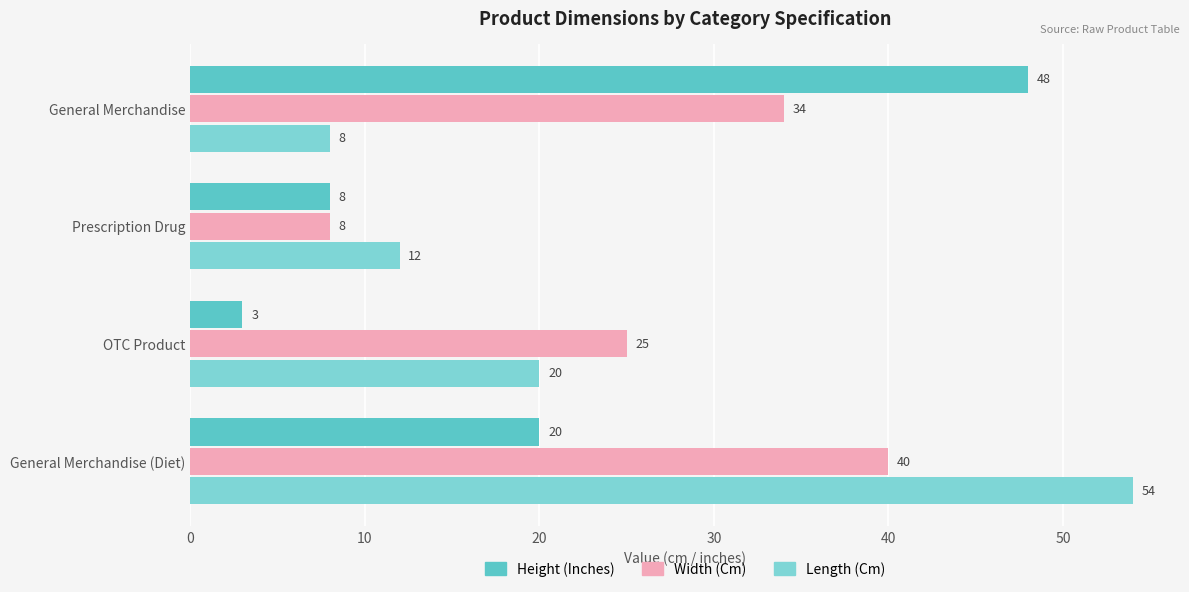

What is the sum of all Width (Cm) values?

107